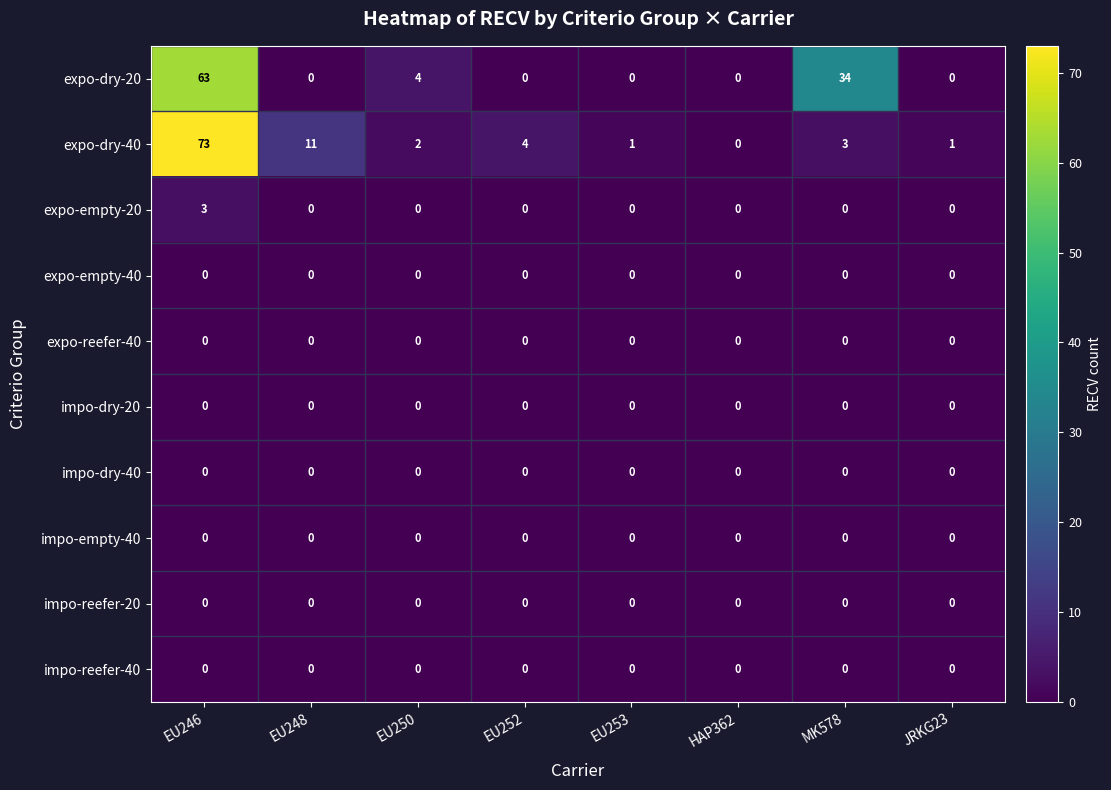

True or false: expo-empty-20 has a value of -1 at EU250.

False